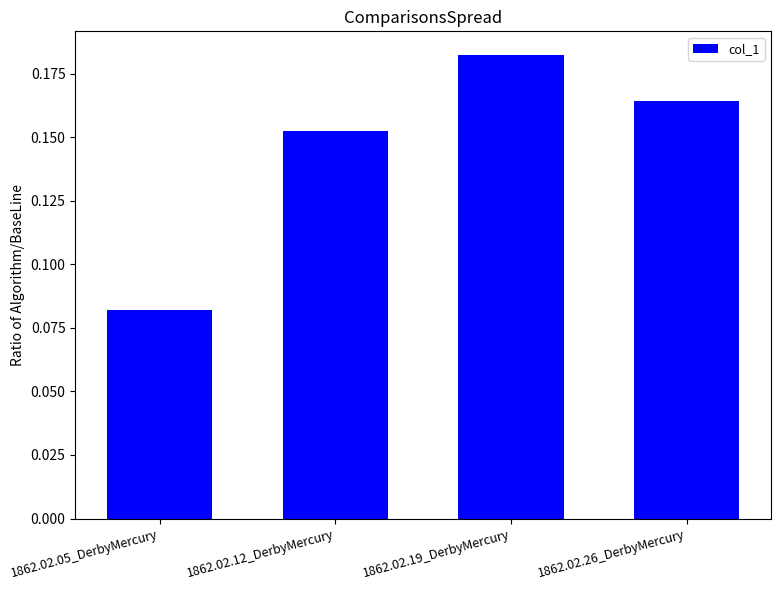

Rank the categories by value from lowest to highest.

1862.02.05_DerbyMercury, 1862.02.12_DerbyMercury, 1862.02.26_DerbyMercury, 1862.02.19_DerbyMercury